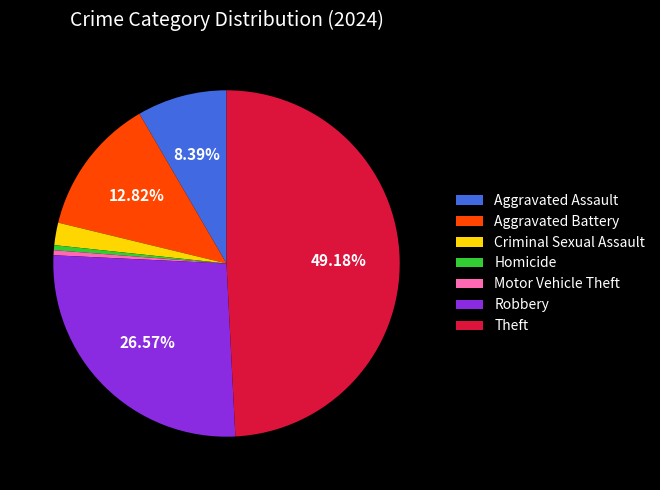

What is the ratio of the value at Robbery to the value at Aggravated Battery?

2.1